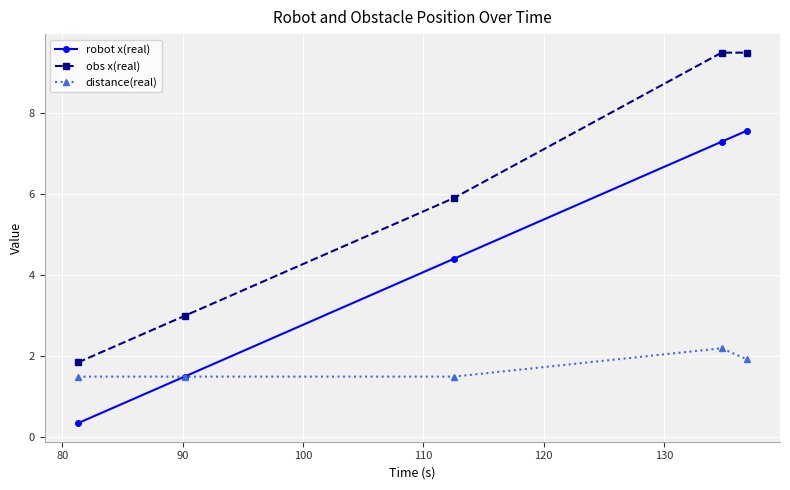

Rank the series by their maximum value, from highest to lowest.

obs x(real), robot x(real), distance(real)